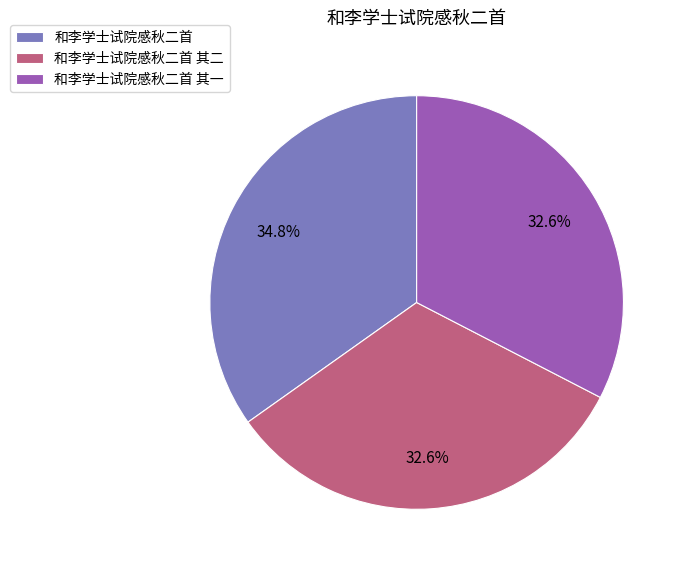

Which slice is the largest?

和李学士试院感秋二首